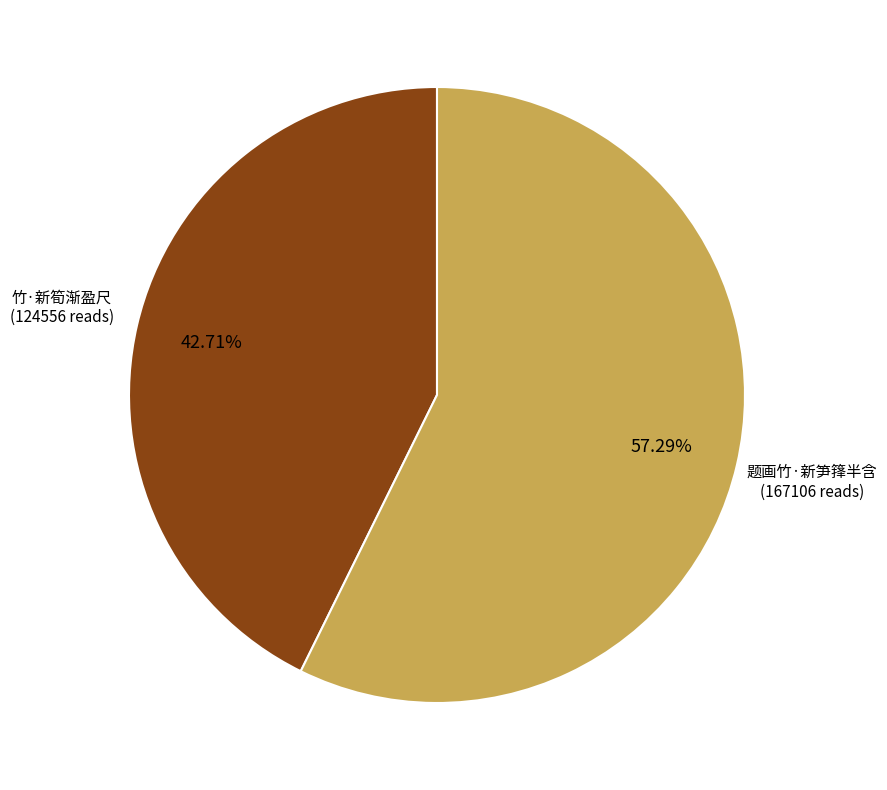

Is there any slice that represents more than half of the pie?

Yes